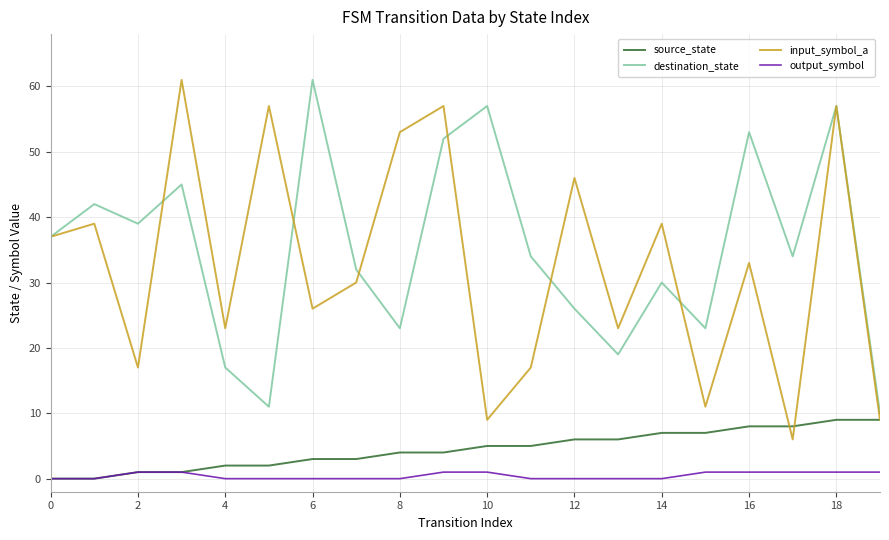

Does the chart have visible grid lines?

Yes